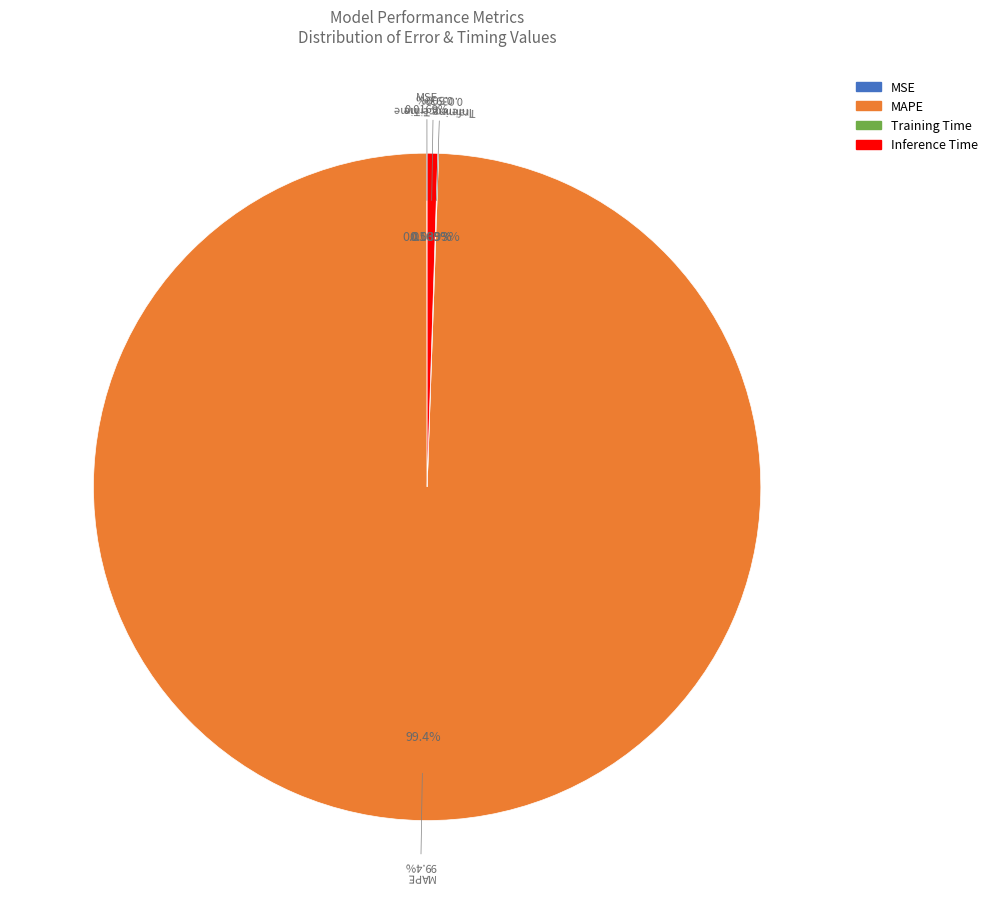

How many slices are in this pie chart?

4